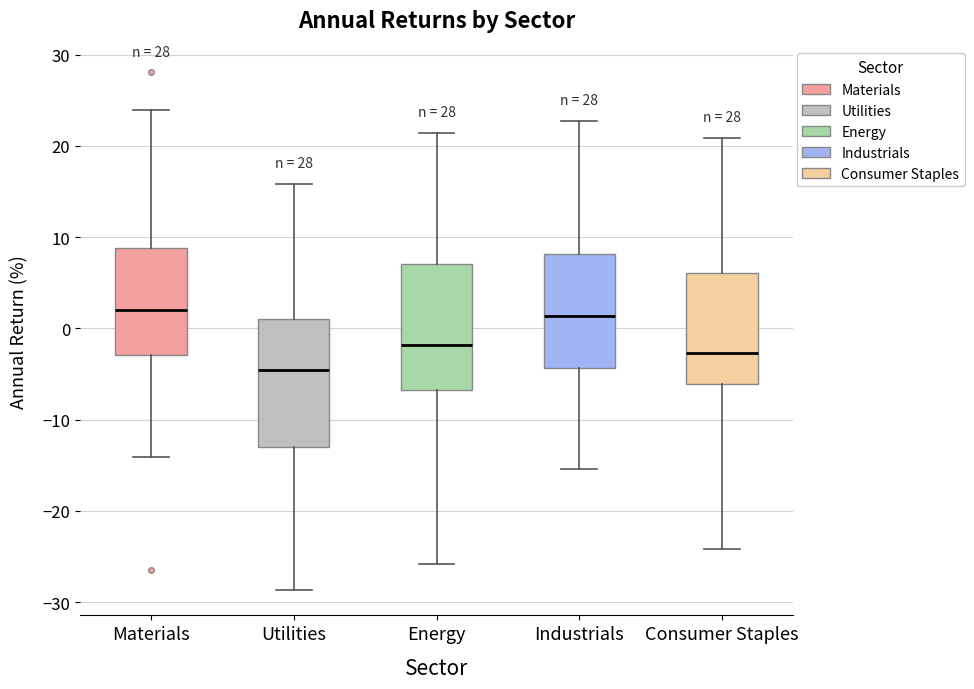

Reading left to right, transcribe this box plot: for each box, give where its median line is, the range the box spans, and where its two whiskers end, as read against the y-axis. The values are not printed on the chart, so give them approximately, as read against the axis.

Materials: median 2, box -3 to 9, whiskers -14 to 24
Utilities: median -5, box -13 to 1, whiskers -29 to 16
Energy: median -2, box -7 to 7, whiskers -26 to 21
Industrials: median 1, box -4 to 8, whiskers -15 to 23
Consumer Staples: median -3, box -6 to 6, whiskers -24 to 21